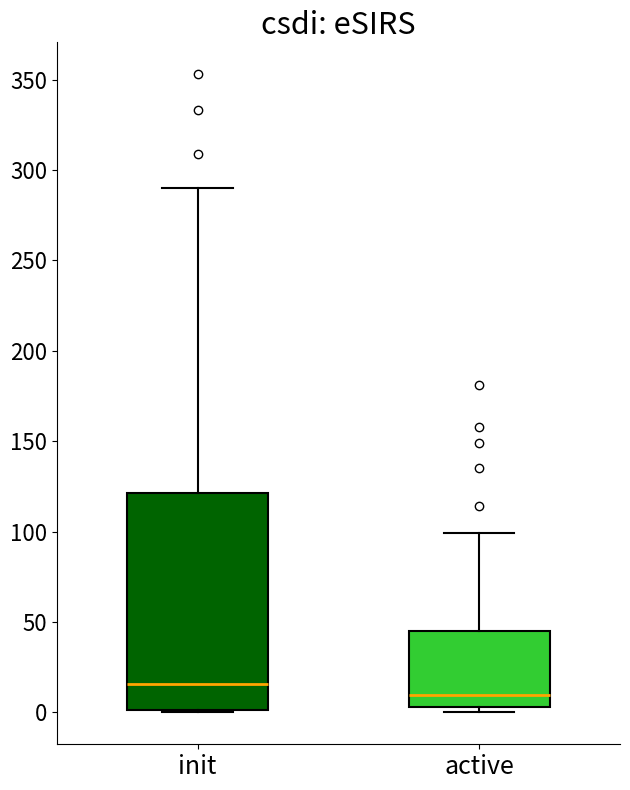

Reading left to right, transcribe this box plot: for each box, give where its median line is, the range the box spans, and where its two whiskers end, as read against the y-axis. The values are not printed on the chart, so give them approximately, as read against the axis.

init: median 15, box 0 to 120, whiskers 0 to 290
active: median 10, box 5 to 45, whiskers 0 to 100